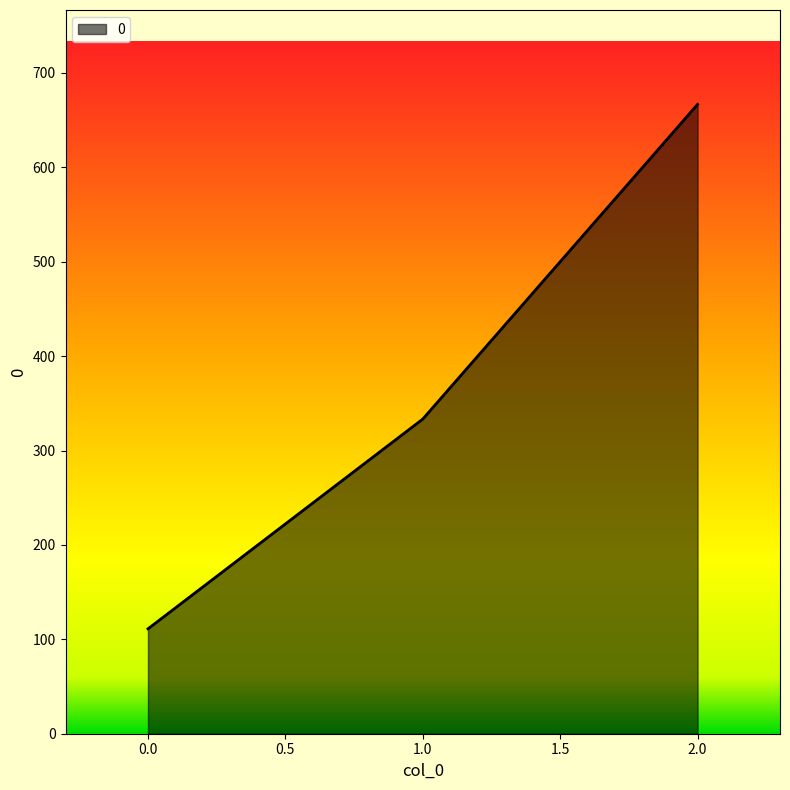

What is the change in value from 0.0 to 2.0?

+555.6